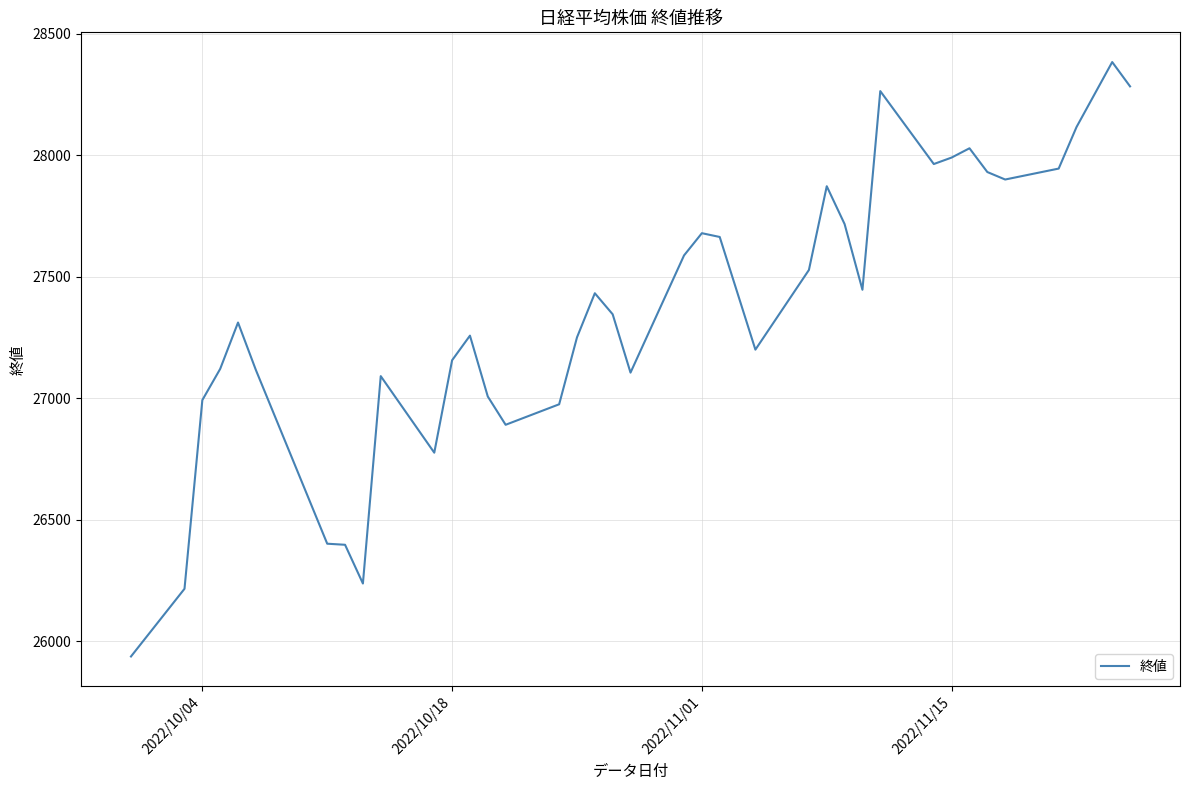

What is the greatest value displayed?

28383.1